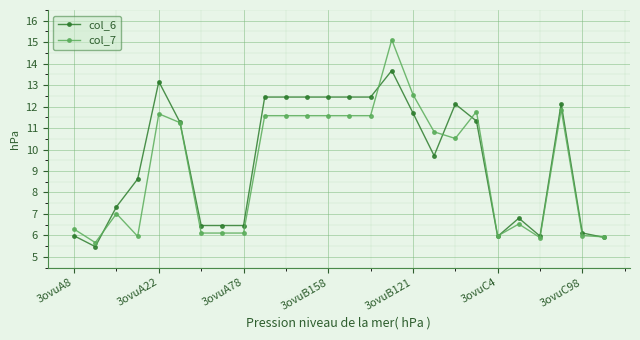

What are all the series names shown in the legend?

col_6, col_7